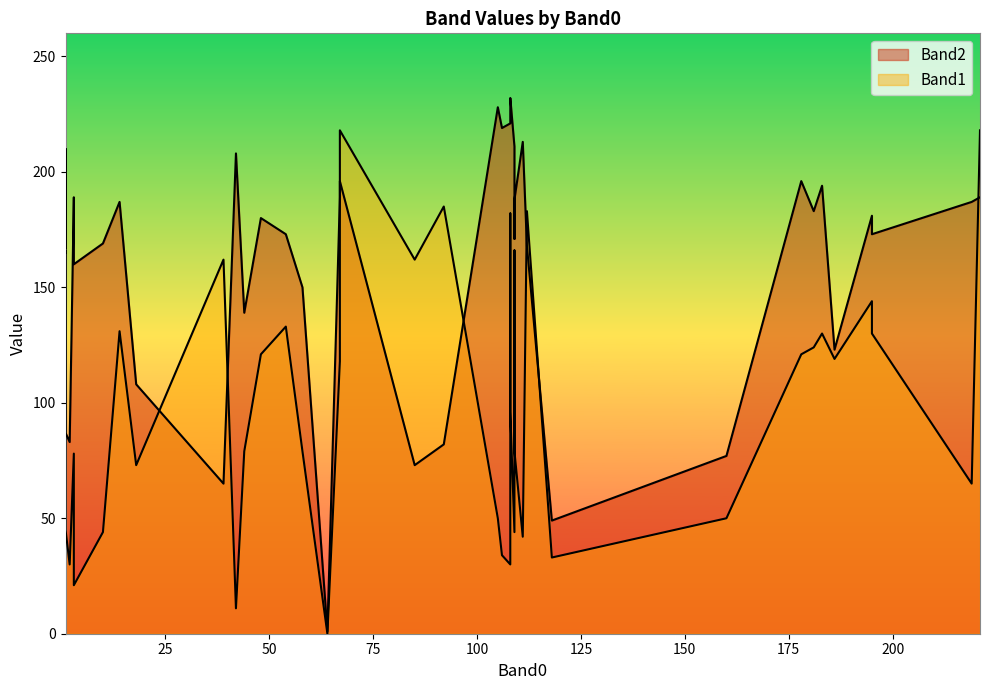

What are all the series names shown in the legend?

Band1, Band2